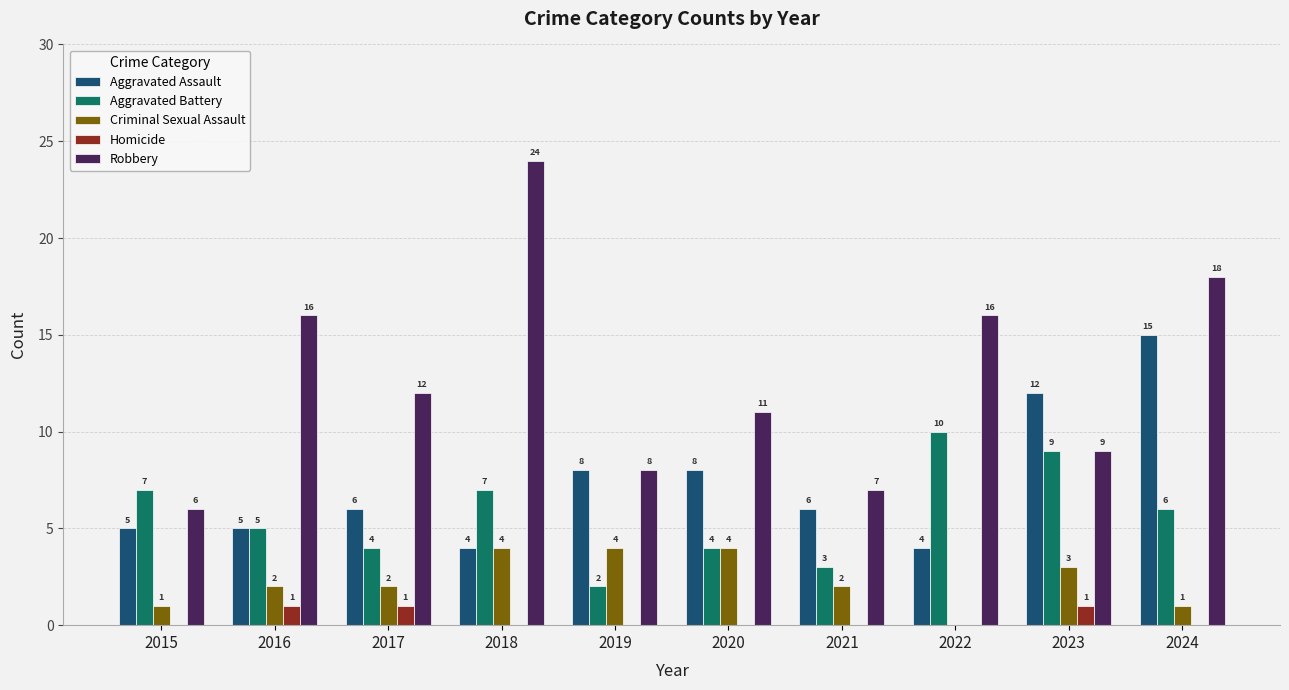

True or false: Criminal Sexual Assault has a value of 1 at 2015.

True